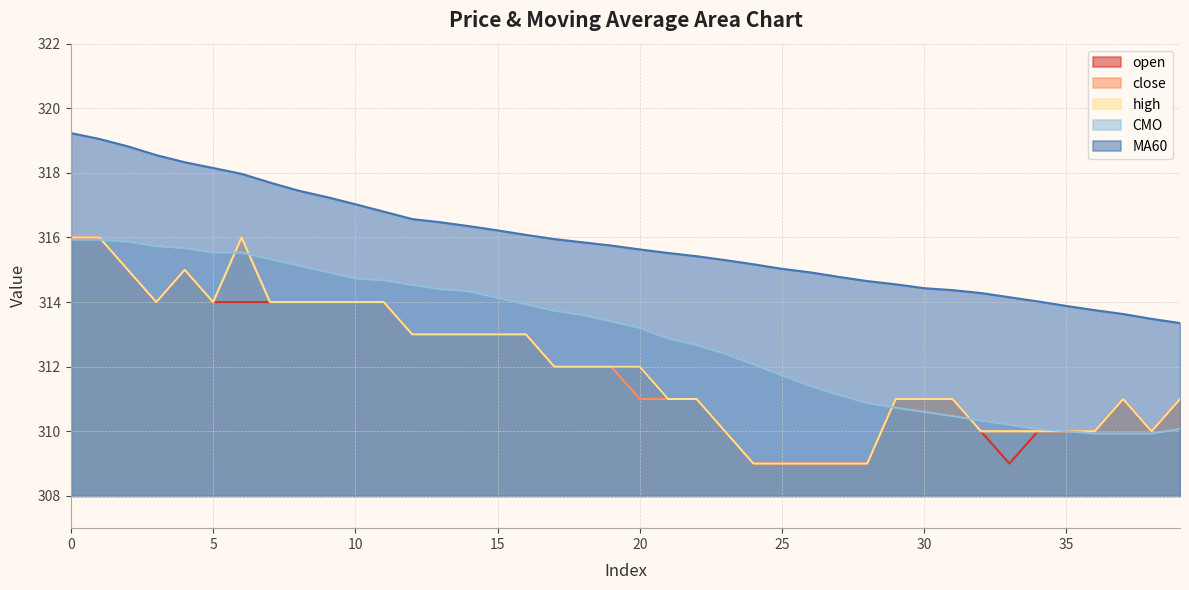

What is the difference between the CMO values at 10 and 30?

4.1